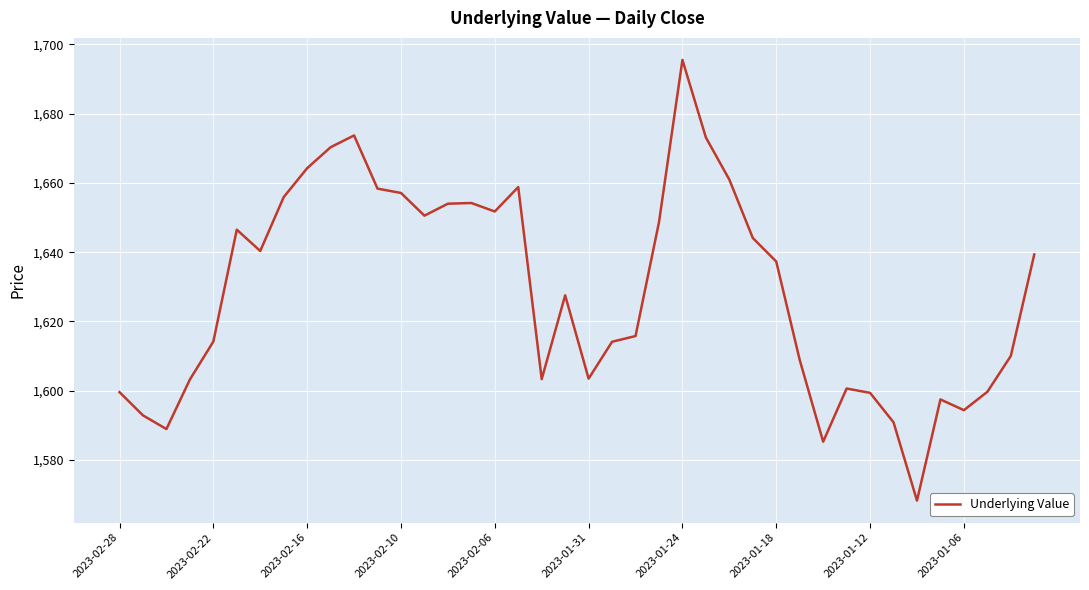

What is the greatest value displayed?

1695.5